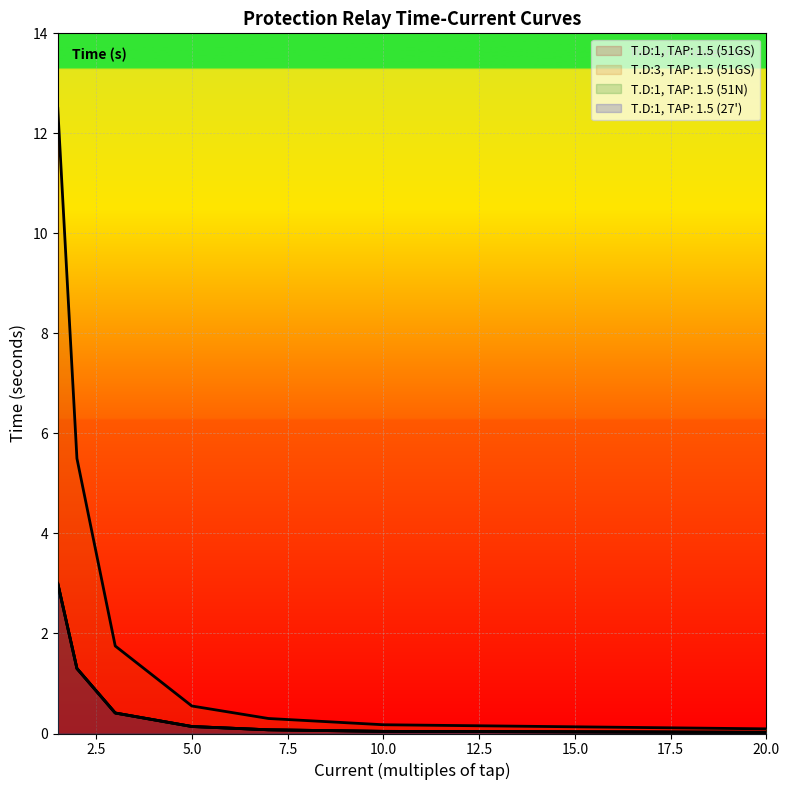

Which series has the widest spread of values?

T.D:3, TAP: 1.5 (51GS)